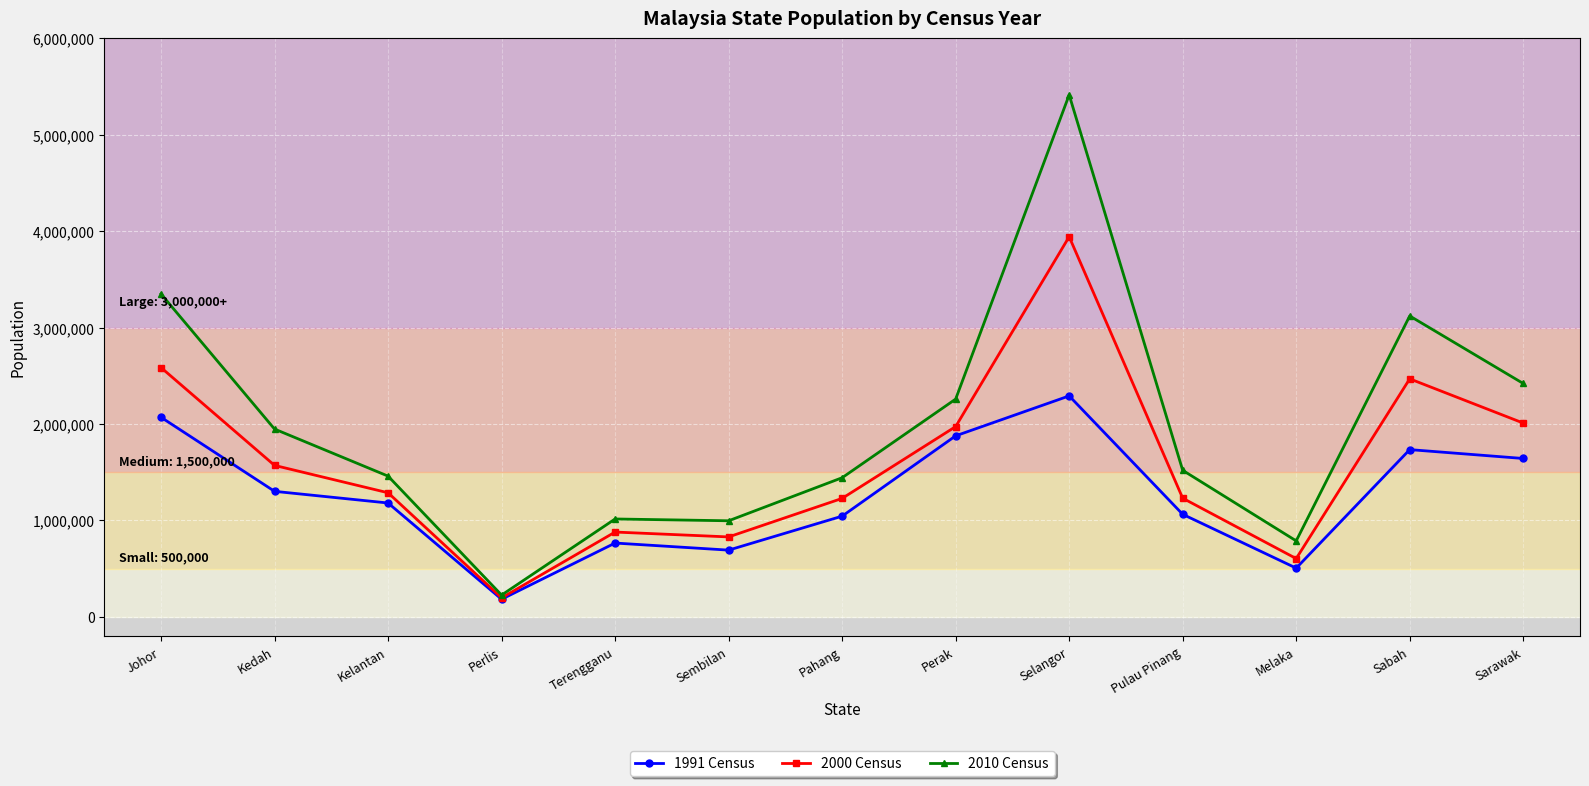

Count the number of categories in the chart.

13